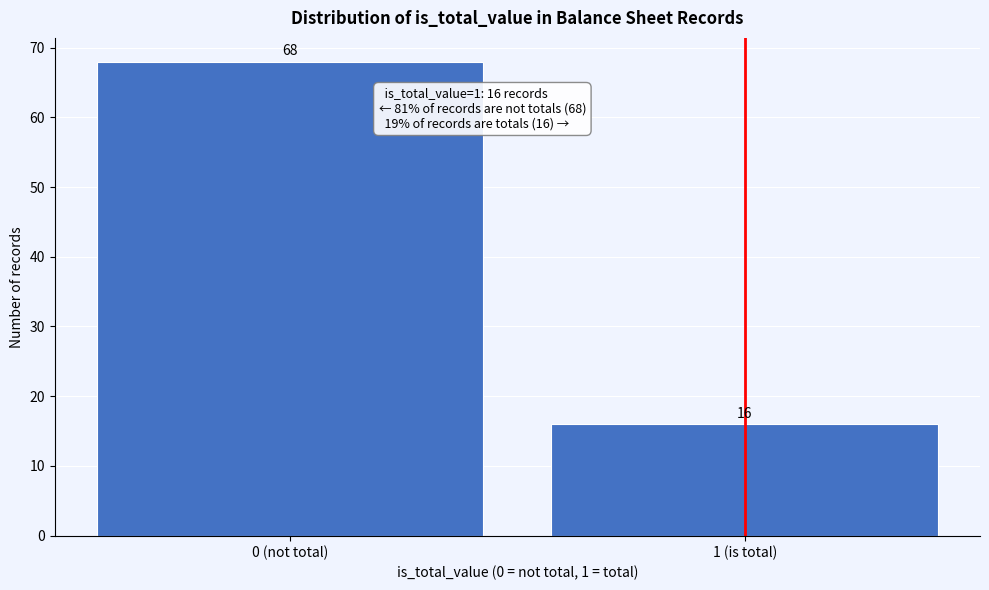

Reading left to right, list all the values displayed in this chart.

68	16